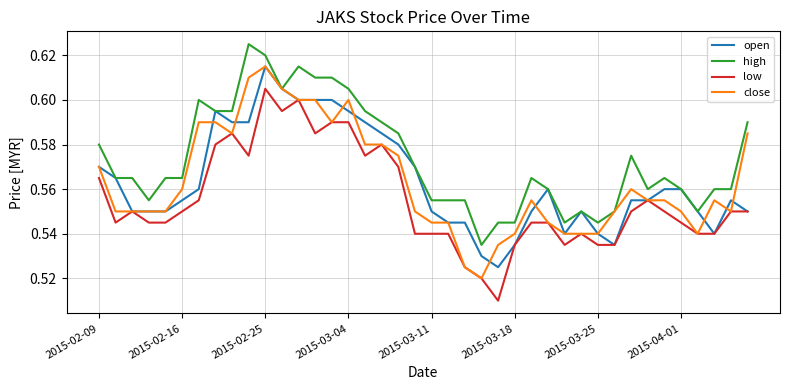

Which series has the largest total across all categories?

high